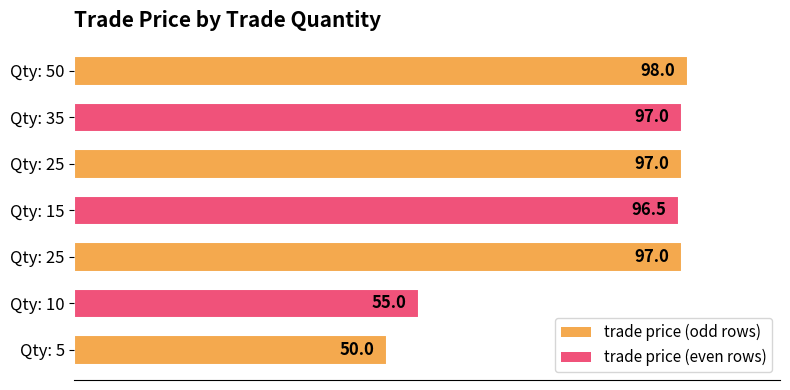

How many values are below 97?

3